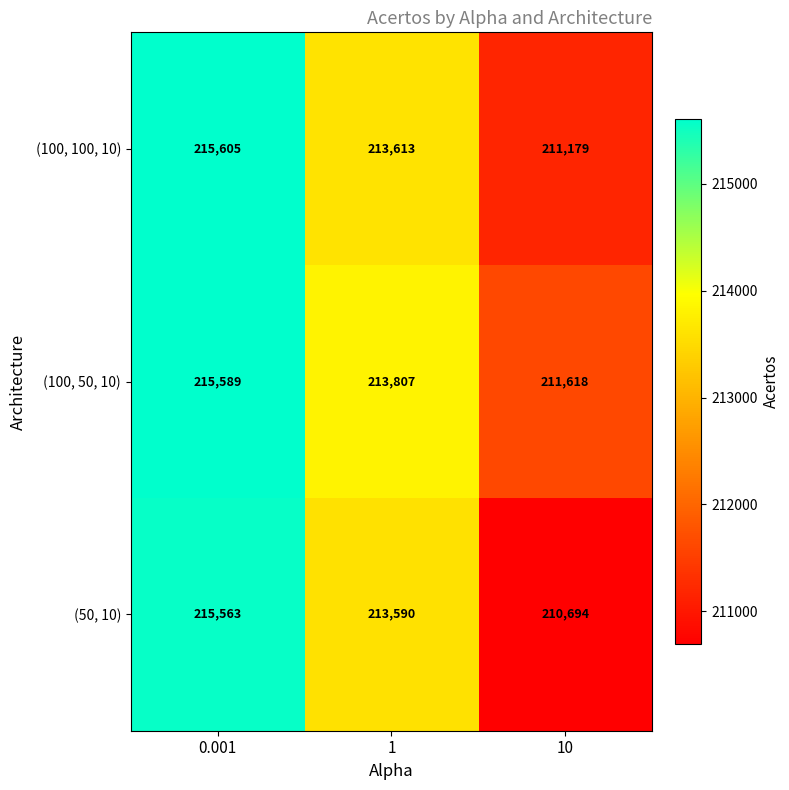

At which category does the chart reach its minimum across all series?

10